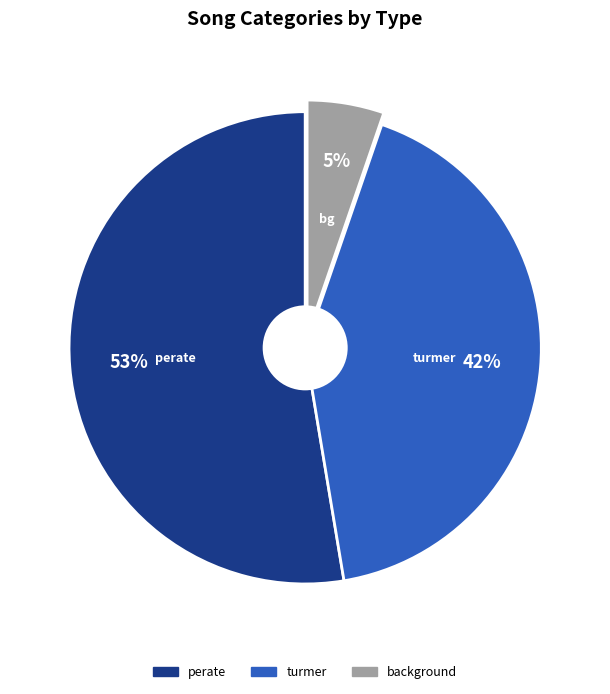

Is the sum of background and perate greater than half?

Yes